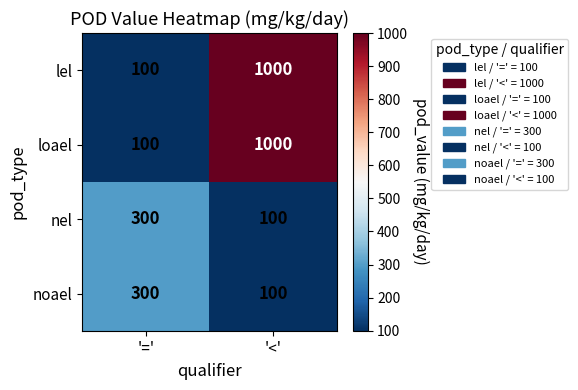

What is the difference between the noael values at '=' and '<'?

200